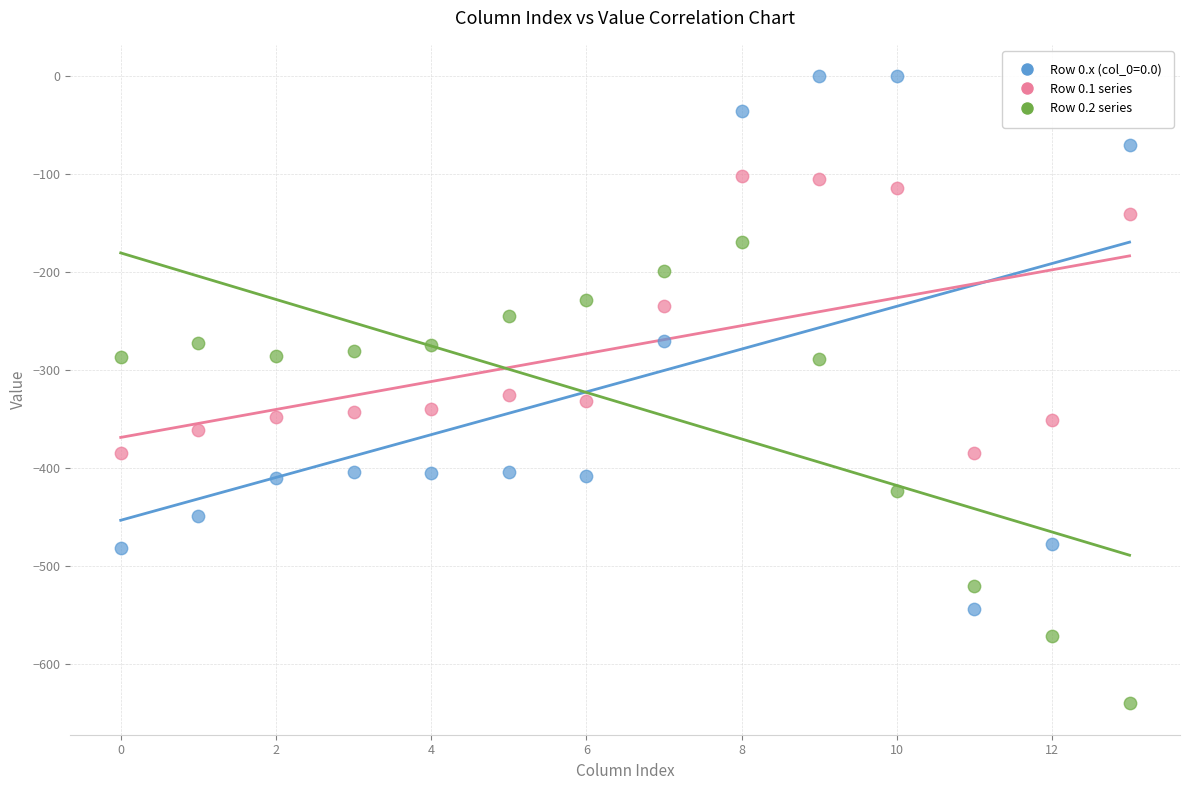

Which series has the largest Y range (max minus min)?

Row 0.x (col_0=0.0)